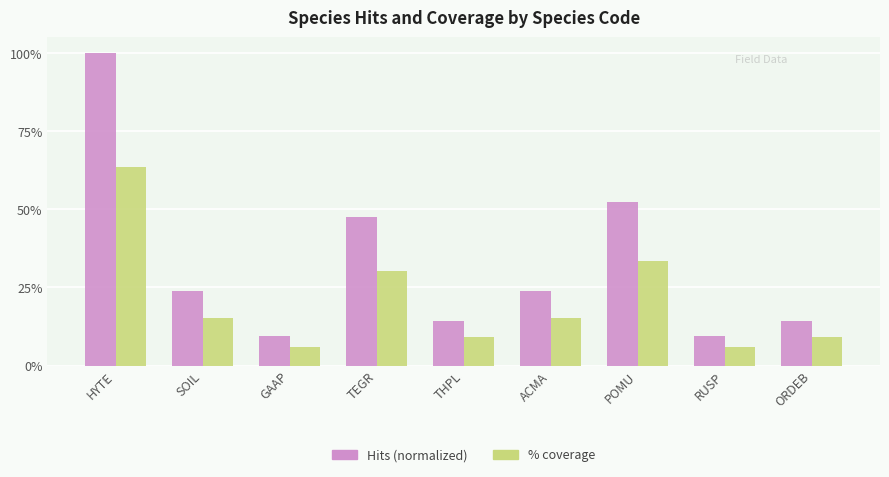

What is the label of the 9th bar from the right?

HYTE